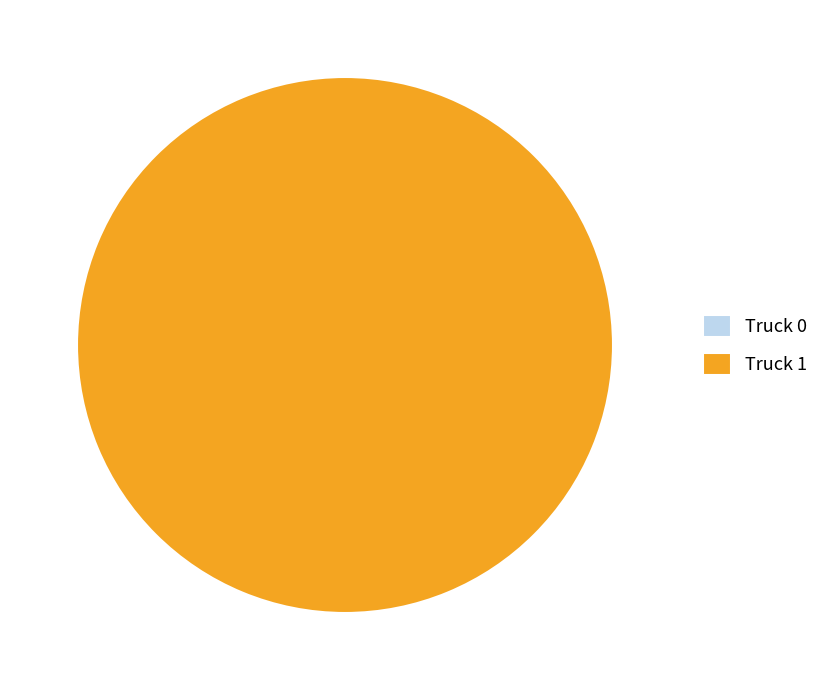

To the nearest percent, what is the combined percentage of Truck 0 and Truck 1?

100%